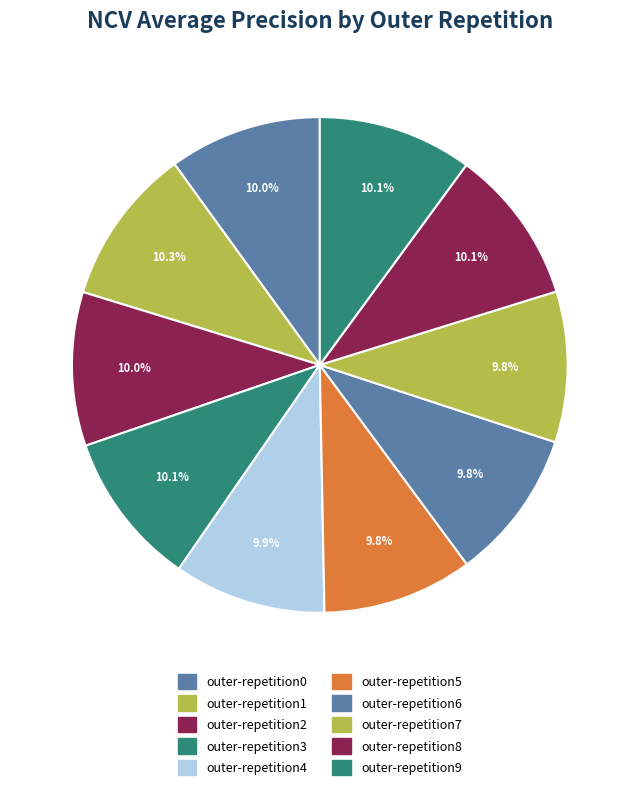

What percentage is the outer-repetition0 slice, to the nearest percent?

10%